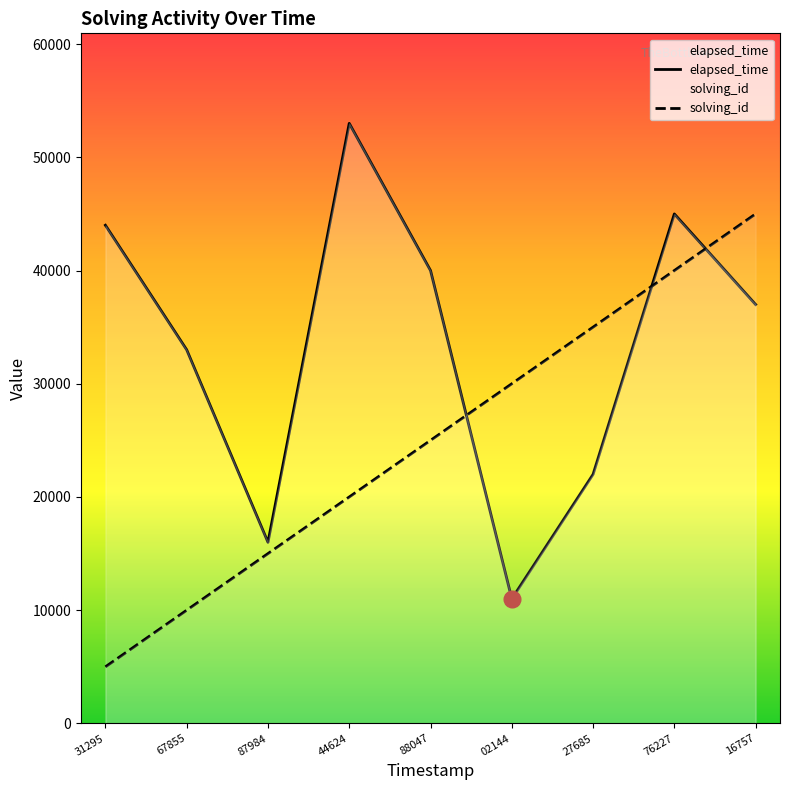

Which series has the largest range (max minus min)?

elapsed_time